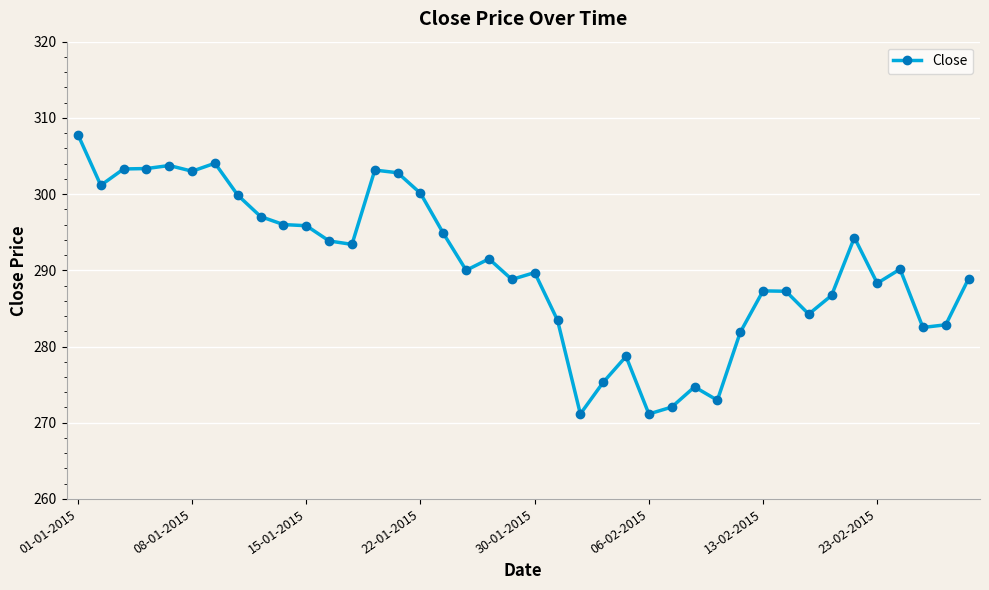

True or false: there are more than 0 points higher than both neighbors.

True